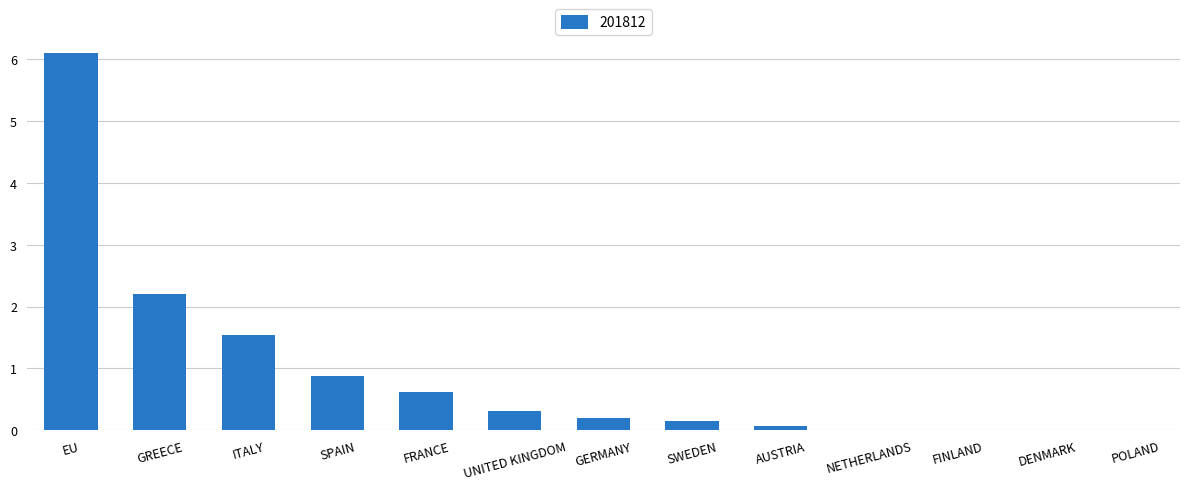

What is the maximum value shown in the chart?

6.1